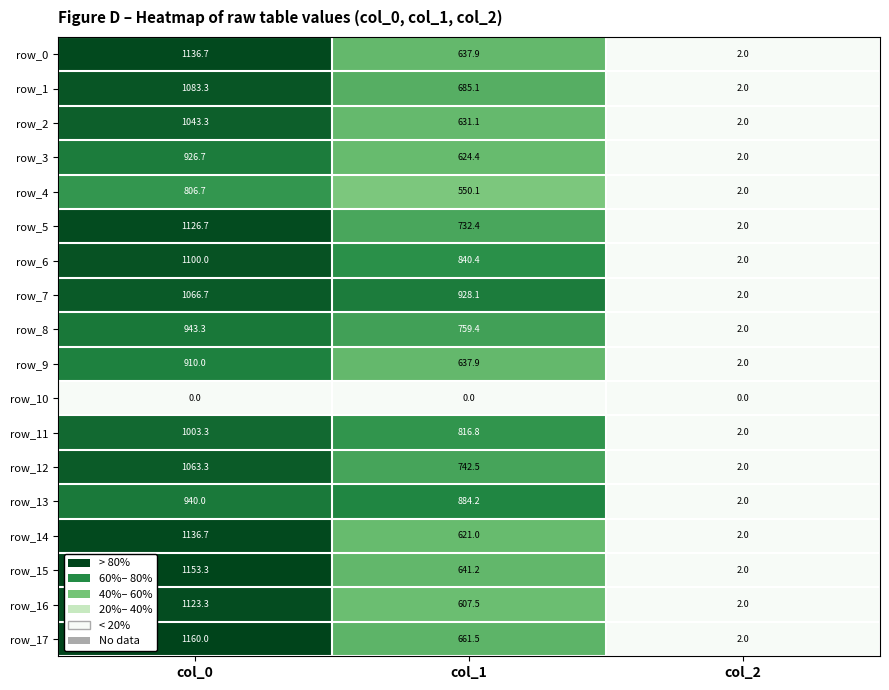

Which category has the highest value in the row_1 series?

col_0